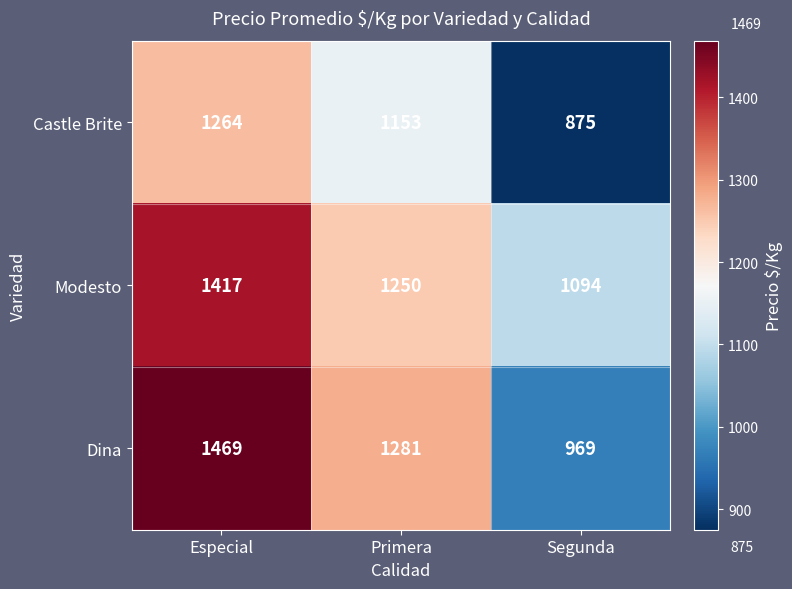

Rank the series at Segunda from highest to lowest value.

Modesto, Dina, Castle Brite